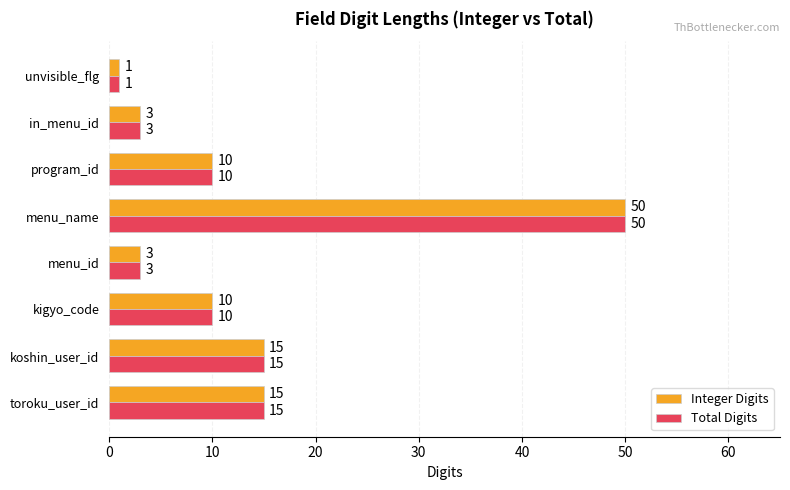

At which category is the sum across all series the highest?

menu_name